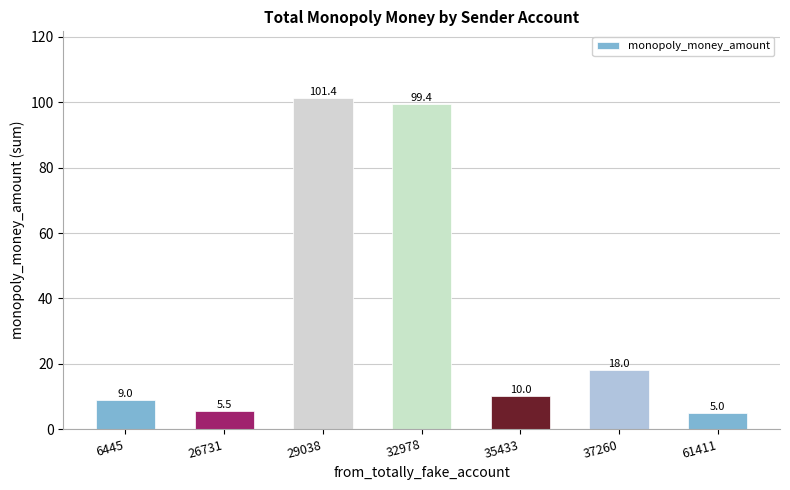

What is the sum of all values?

248.3